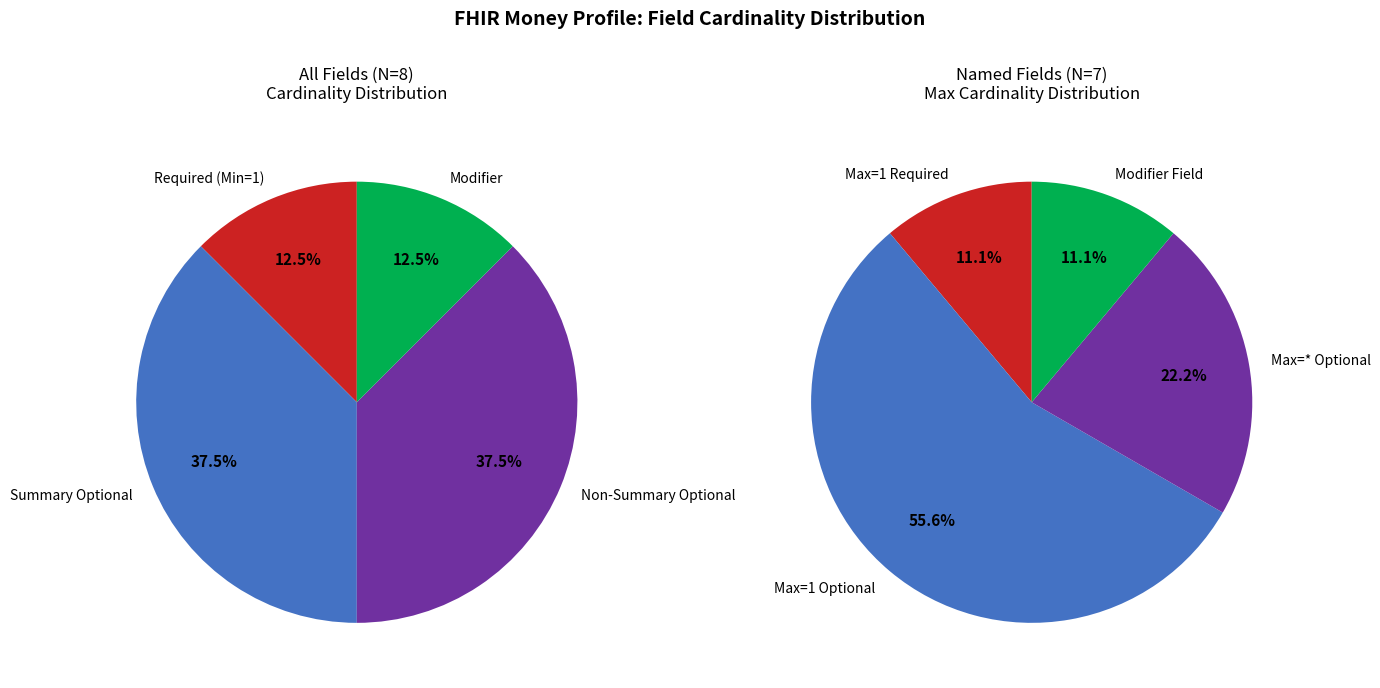

Is Money.unit the majority of the pie?

No